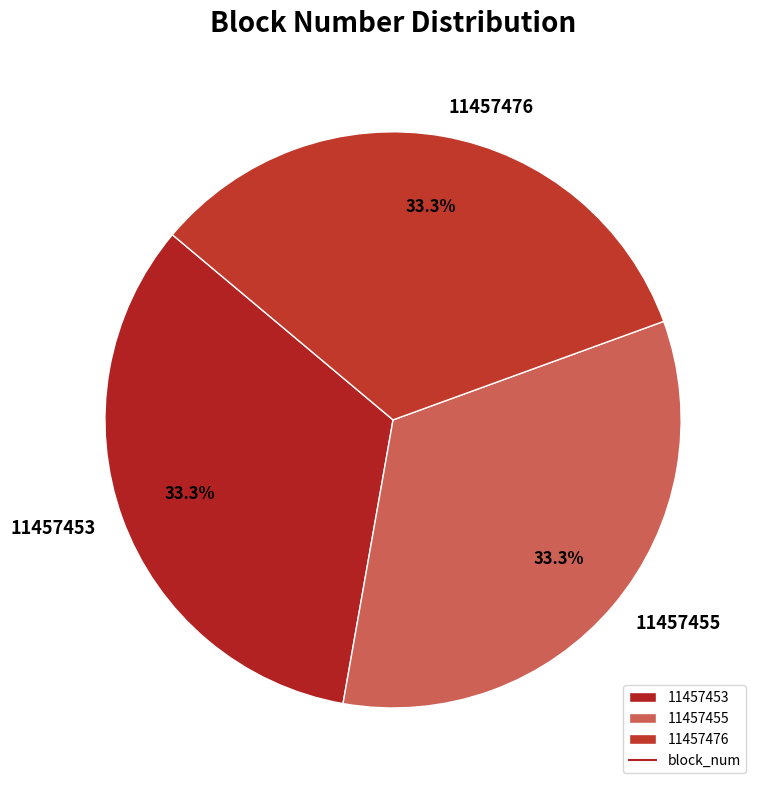

The 11457453 slice represents 33% of the pie. True or false?

True